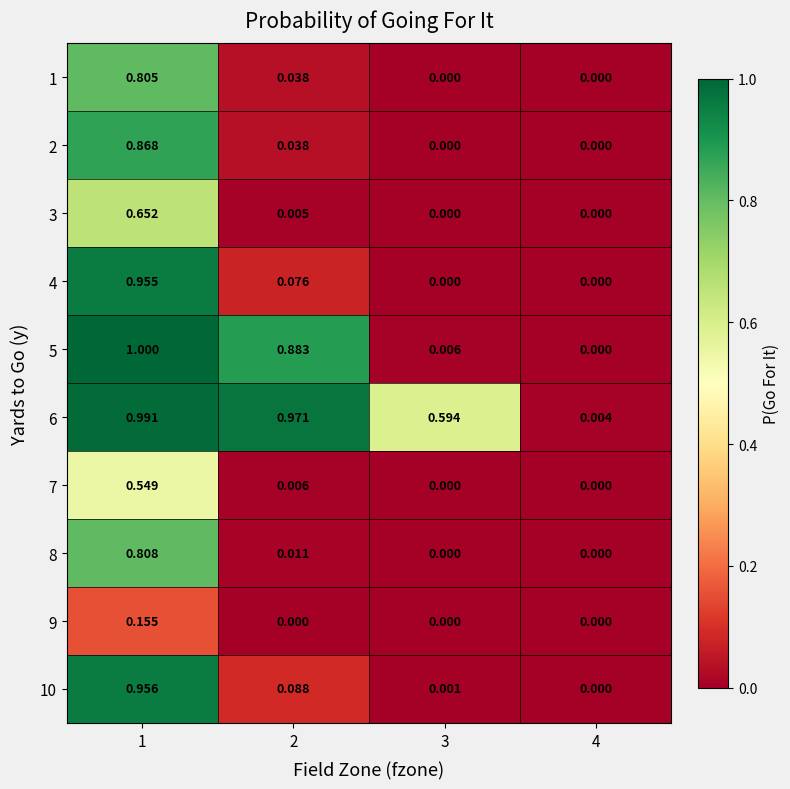

Is the value of 4 at 3 greater than the value of 7 at 2?

No